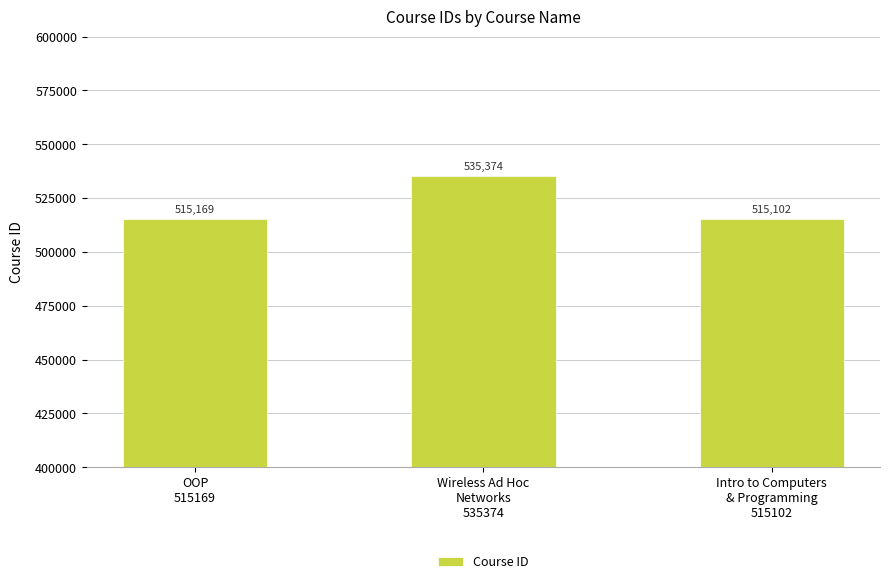

Reading left to right, extract all data points from this chart.

515169	535374	515102